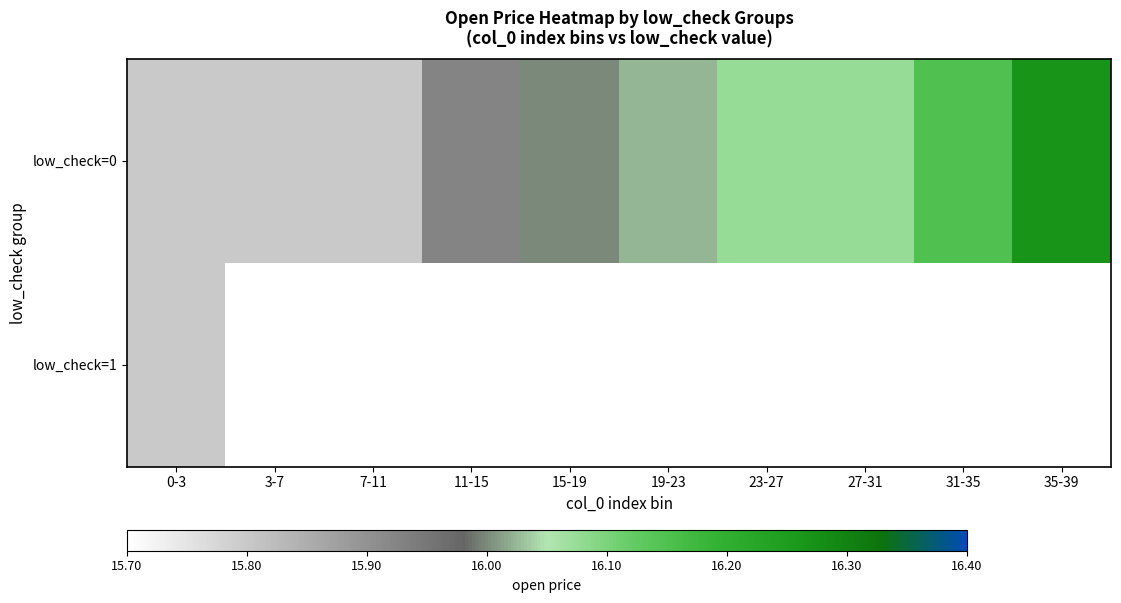

Is it true that low_check=0 equals 4.8 at 0-3?

False